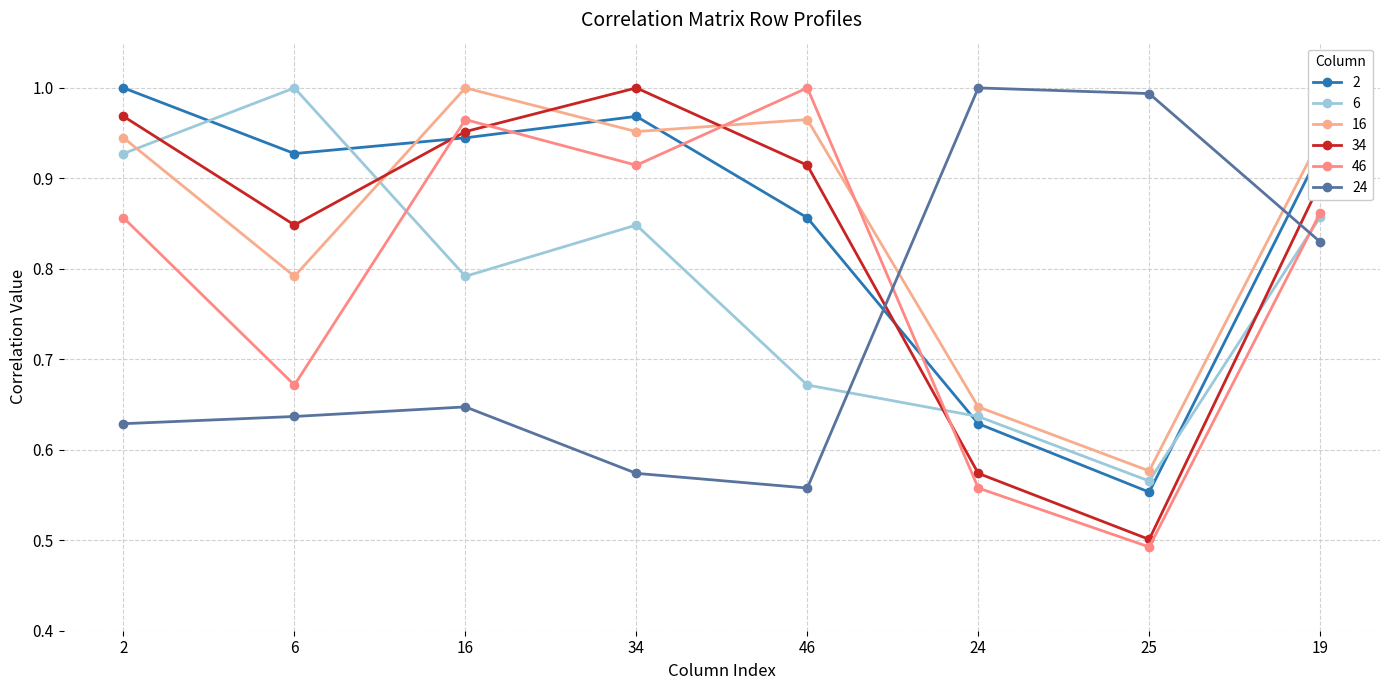

What is the label of the 4th point from the left?

34